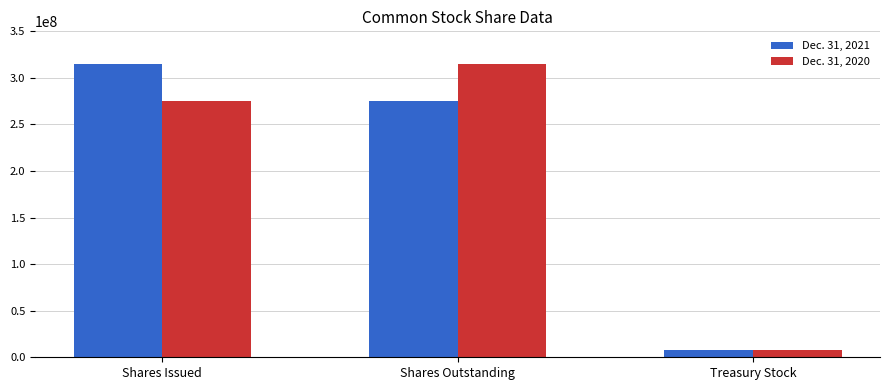

What is the maximum value shown in the chart?

314573225